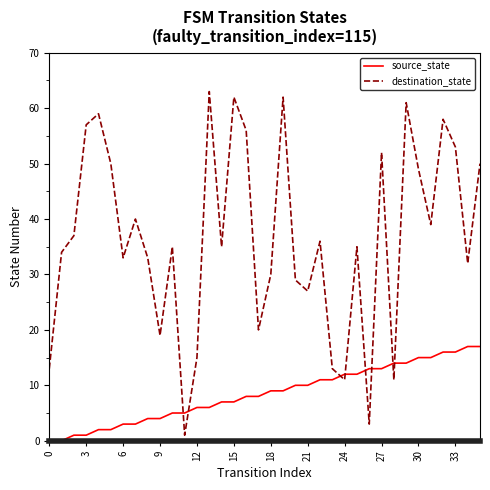

Which series has the largest range (max minus min)?

destination_state